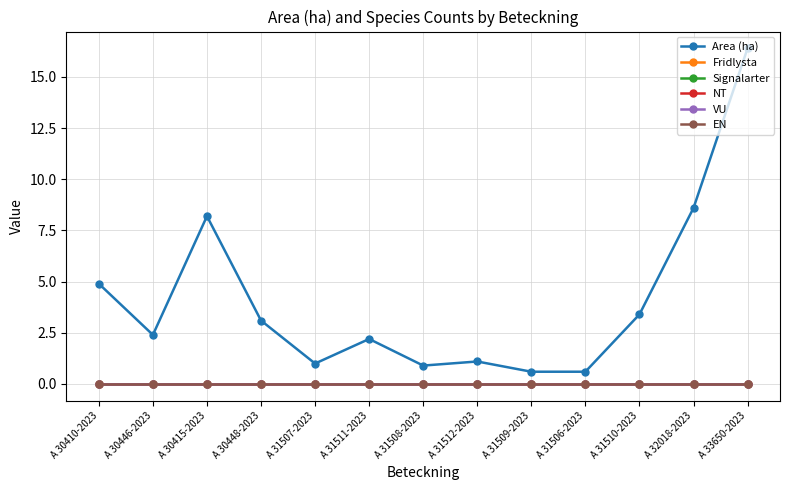

Between A 31510-2023 and A 32018-2023, which is larger?

A 32018-2023